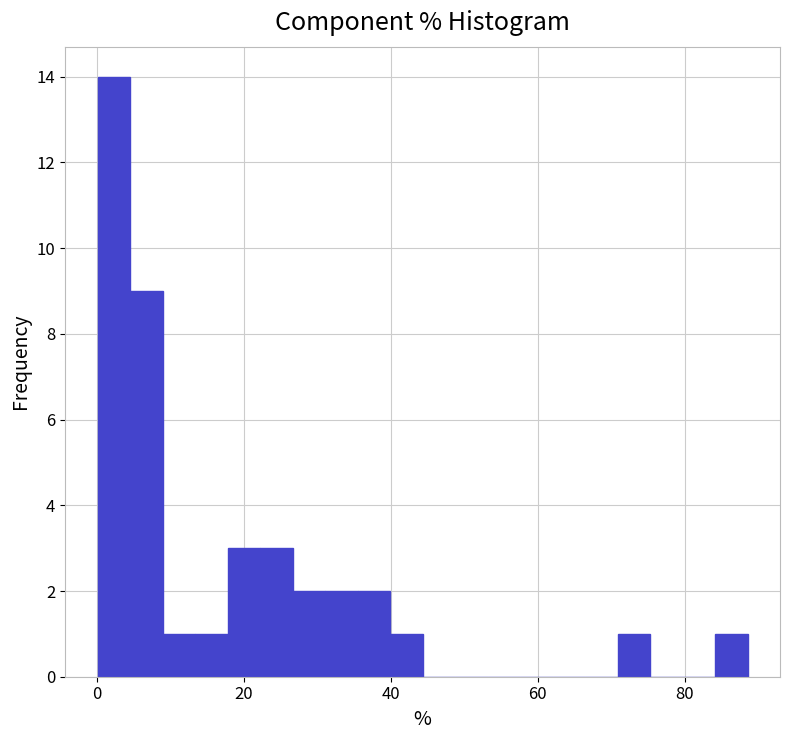

Read against the x-axis, roughly where is the centre of the tallest bar?

2